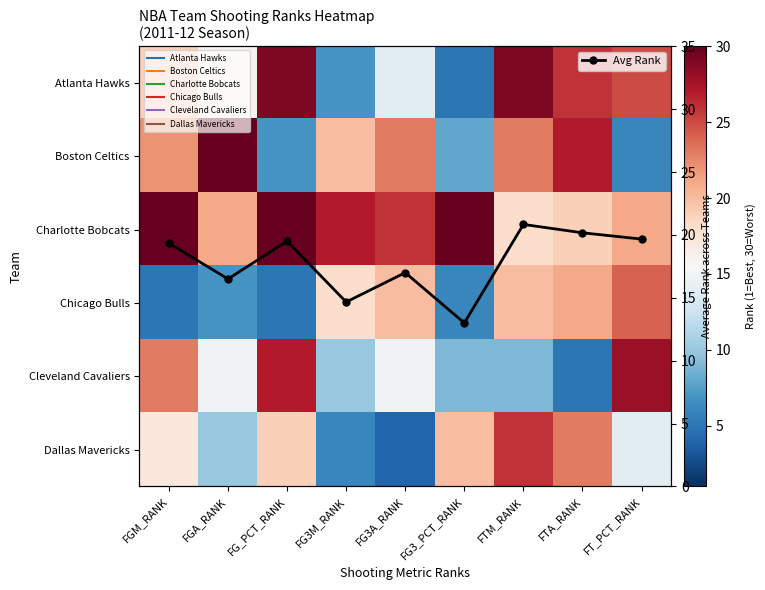

Which has a higher value, FGA_RANK or FGM_RANK?

FGM_RANK